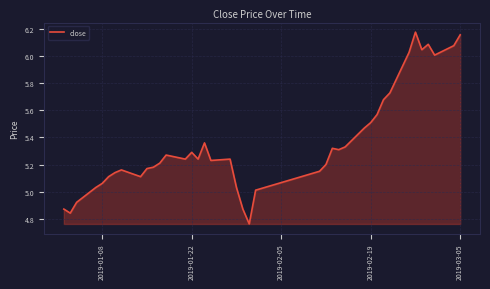

Does the chart display data point markers on the line(s)?

No